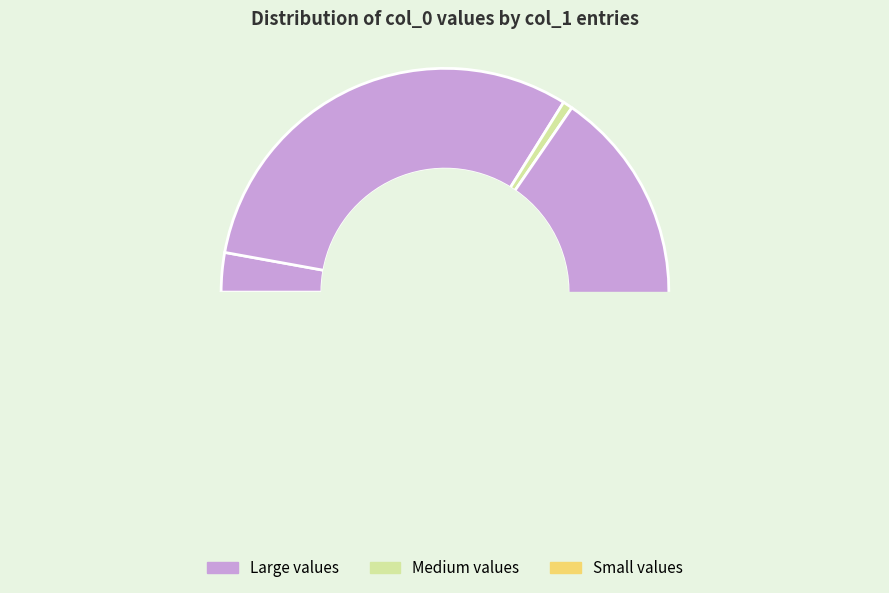

Approximately how many times larger is the value at 蔡甸上关师墓 compared to 同张子望颜伯仪上关纳凉?

0.8